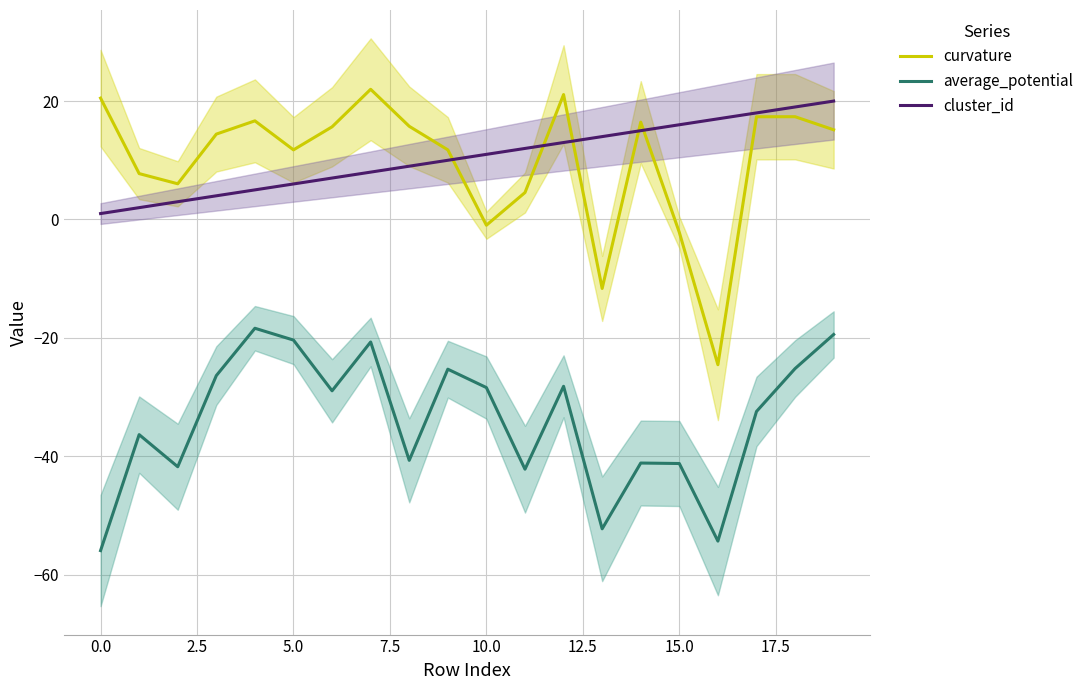

What is the label of the 1st point from the right?

19